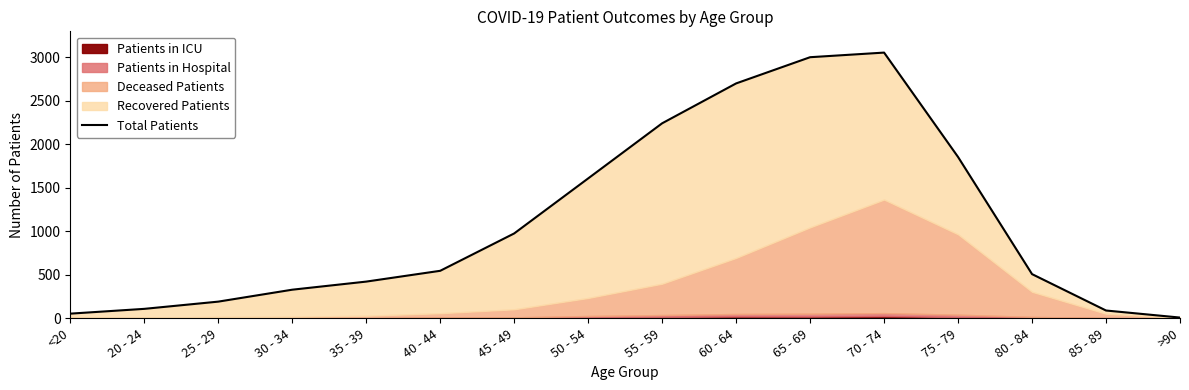

What is the average value?

1105